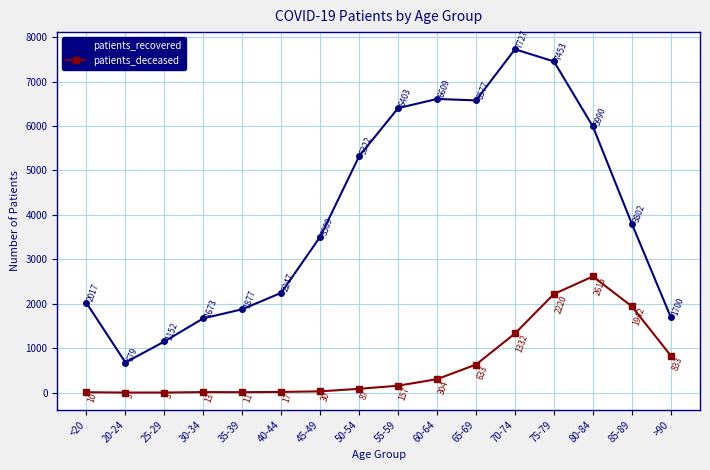

Is this an area chart (filled region under the line)?

No